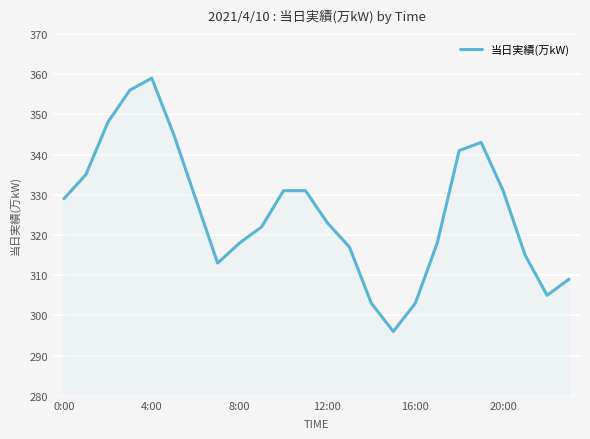

What is the difference between the maximum and minimum values?

63